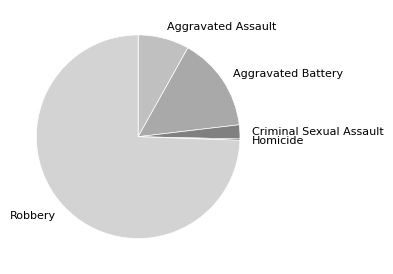

Do Aggravated Assault and Criminal Sexual Assault together represent more than half of the pie?

No